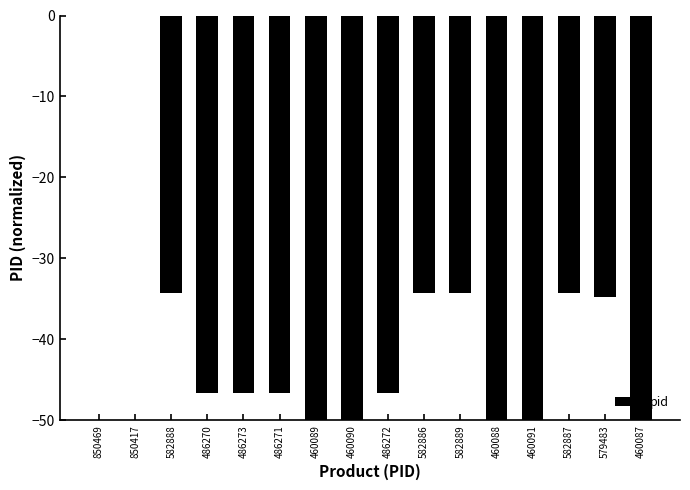

Is it true that the value at 460090 is -50.0?

True